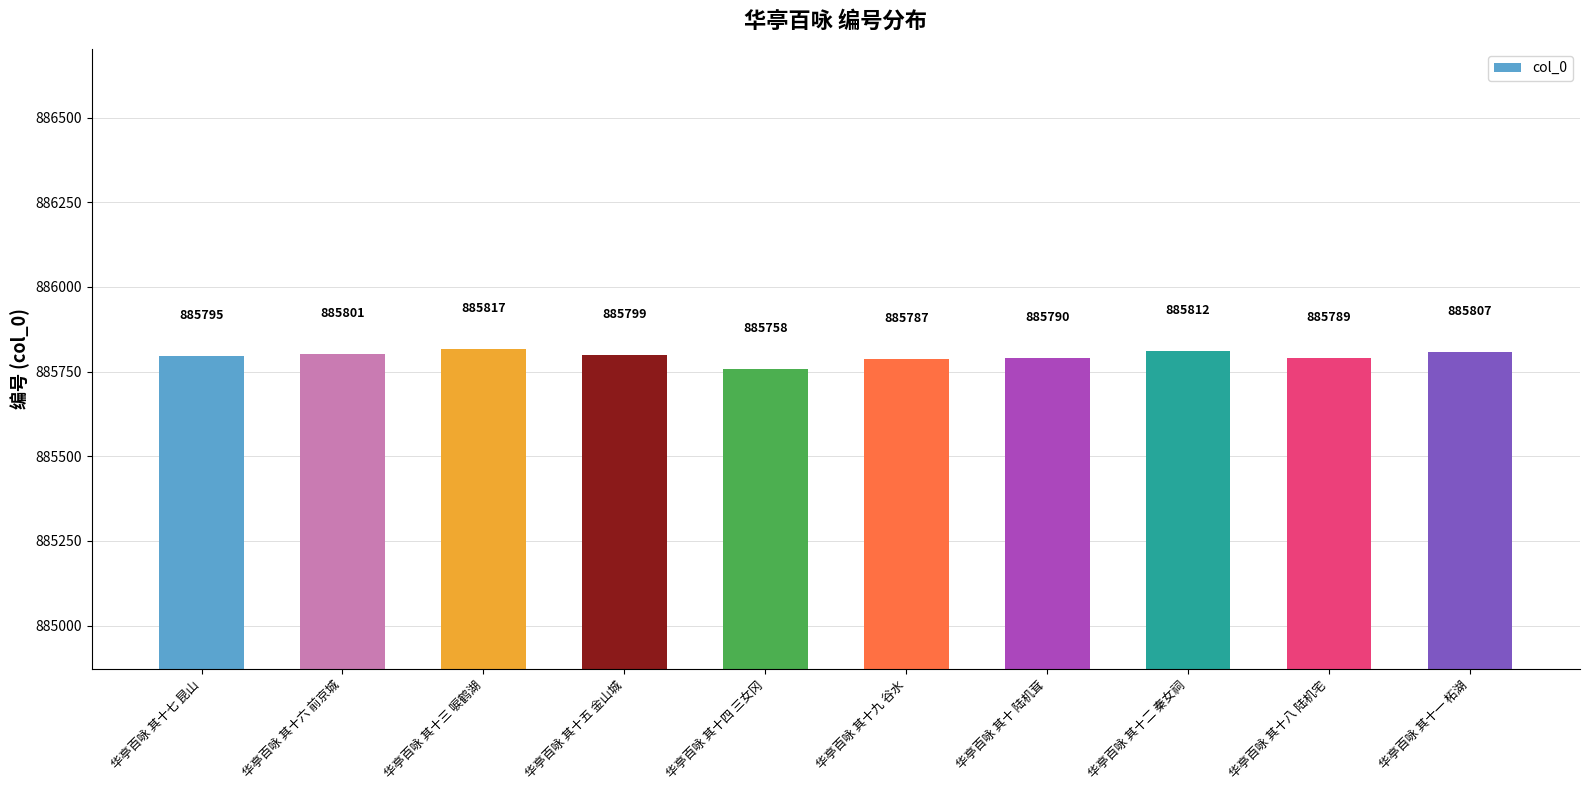

List the labels in order of value, largest first.

华亭百咏 其十三 唳鹤湖, 华亭百咏 其十二 秦女祠, 华亭百咏 其十一 柘湖, 华亭百咏 其十六 前京城, 华亭百咏 其十五 金山城, 华亭百咏 其十七 昆山, 华亭百咏 其十 陆机茸, 华亭百咏 其十八 陆机宅, 华亭百咏 其十九 谷水, 华亭百咏 其十四 三女冈